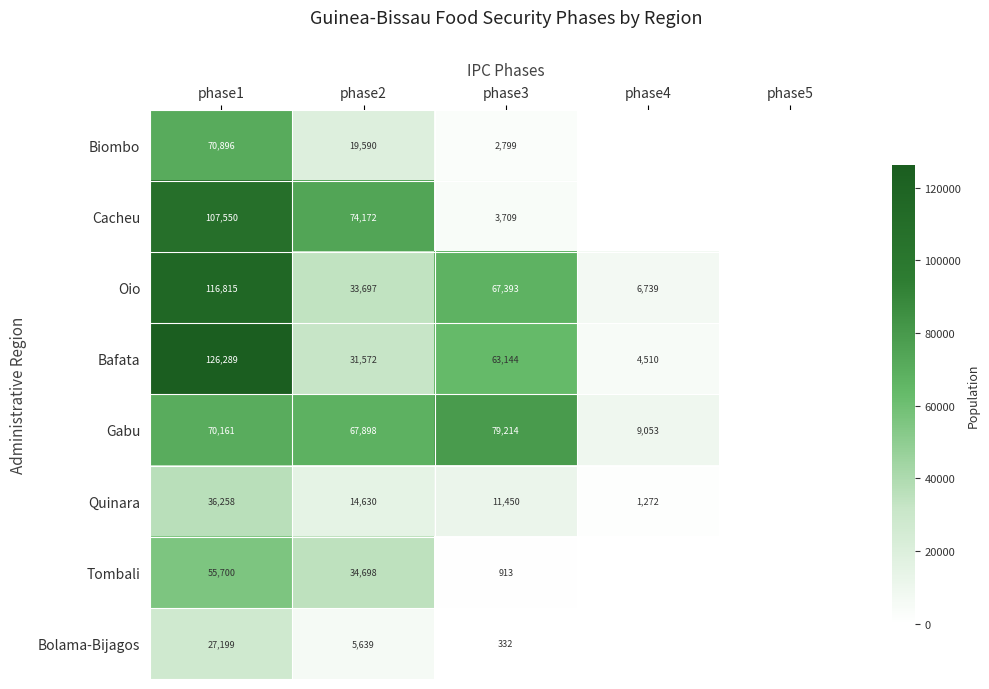

True or false: Bolama-Bijagos has a value of 45711 at phase1.

False